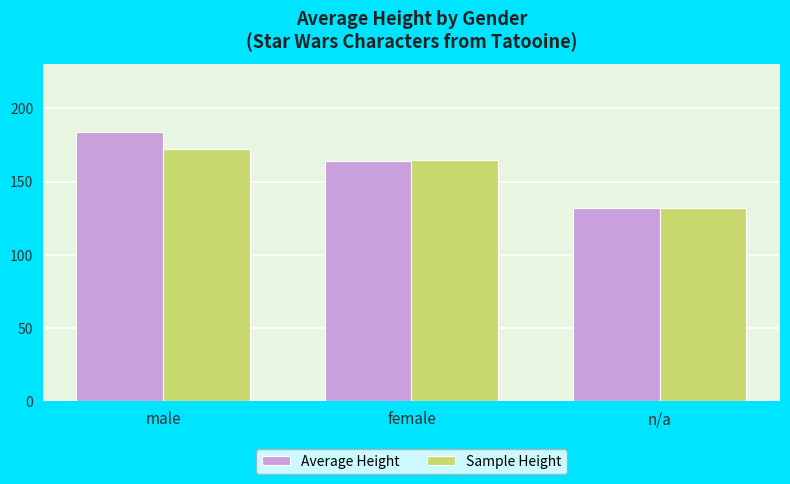

What value does the Average Height series have at male?

184